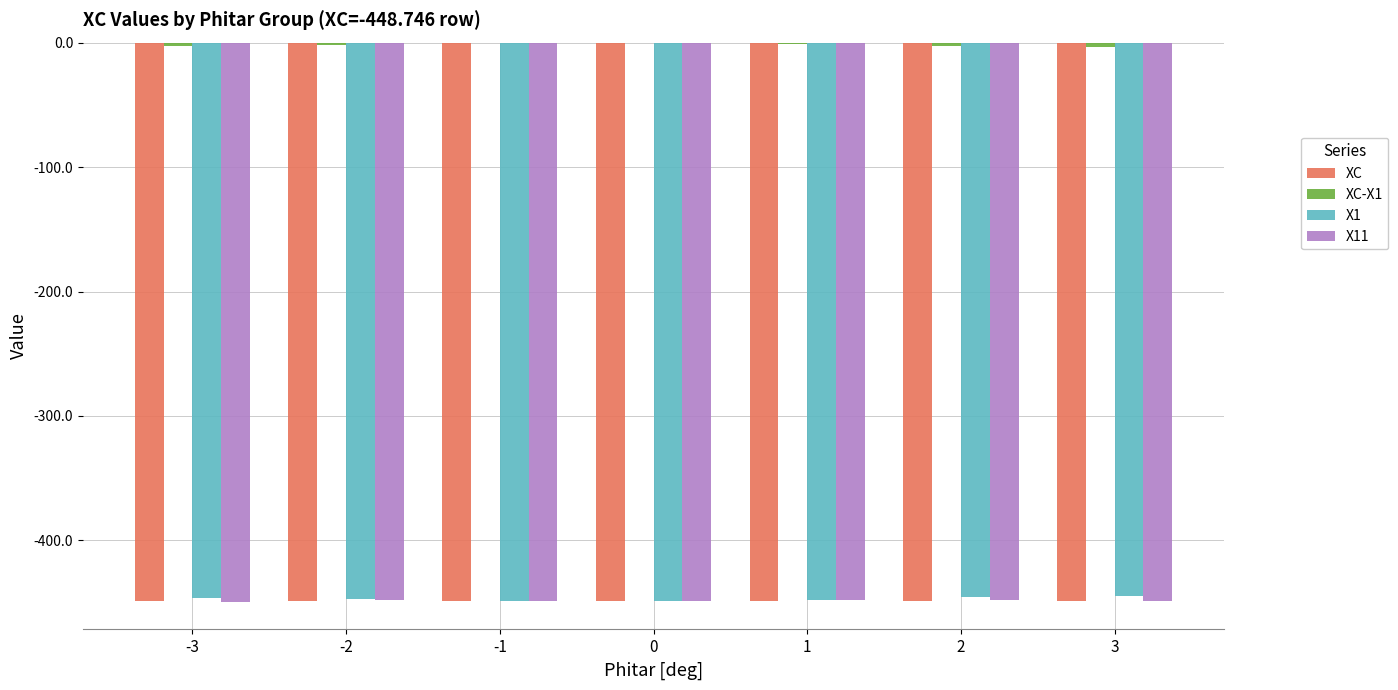

Read the X11 value at -1.

-448.6